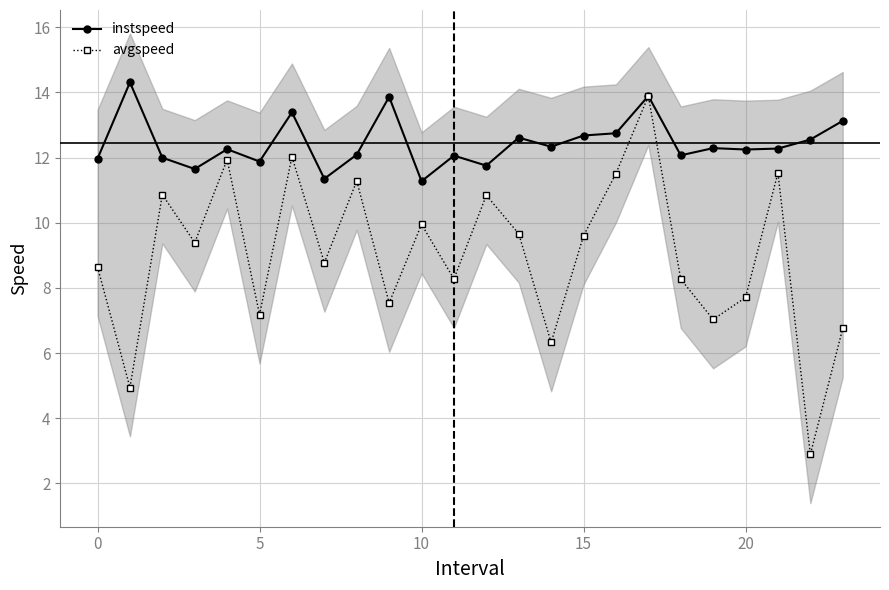

True or false: avgspeed and instspeed cross at least once.

False